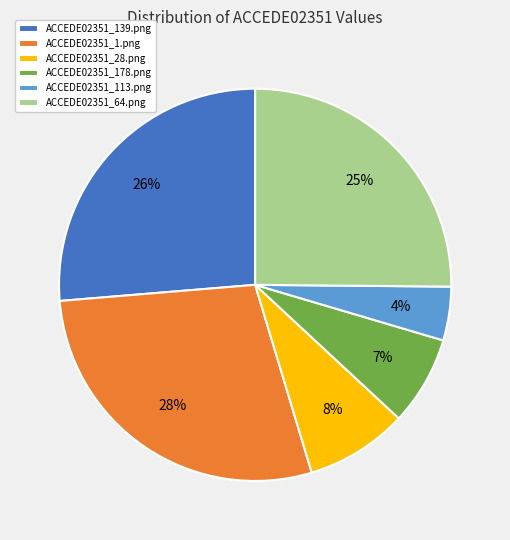

Count the number of slices in the pie.

6